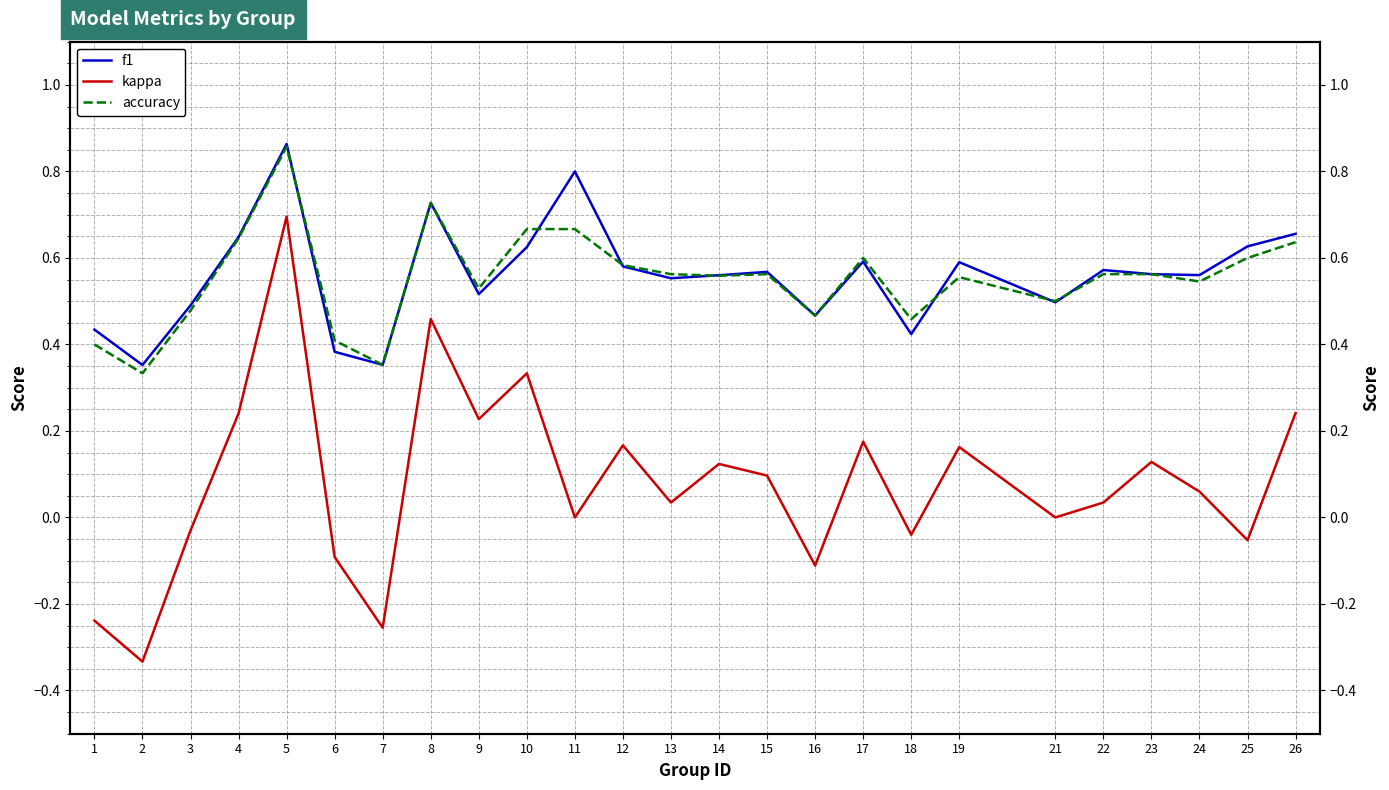

Between 14 and 9, which is larger?

14